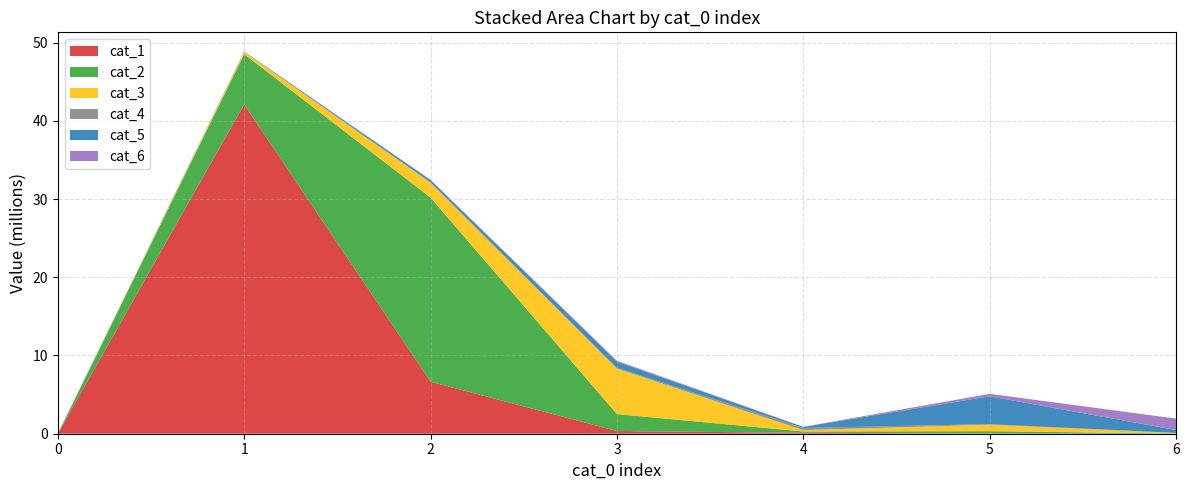

Reading left to right, list all the values displayed in this chart.

cat_1: 0=0	1=42105082	2=6645660	3=345407	4=116998	5=28852	6=1423
cat_2: 0=0	1=6416674	2=23541311	3=2162141	4=168551	5=296859	6=28083
cat_3: 0=0	1=259688	2=1894352	3=5815111	4=176959	5=831233	6=63991
cat_4: 0=0	1=38701	2=52362	3=93628	4=271227	5=68346	6=6901
cat_5: 0=0	1=33389	2=290480	3=805600	4=134596	5=3558957	6=371529
cat_6: 0=0	1=5615	2=40366	3=104866	4=18829	5=313181	6=1462242